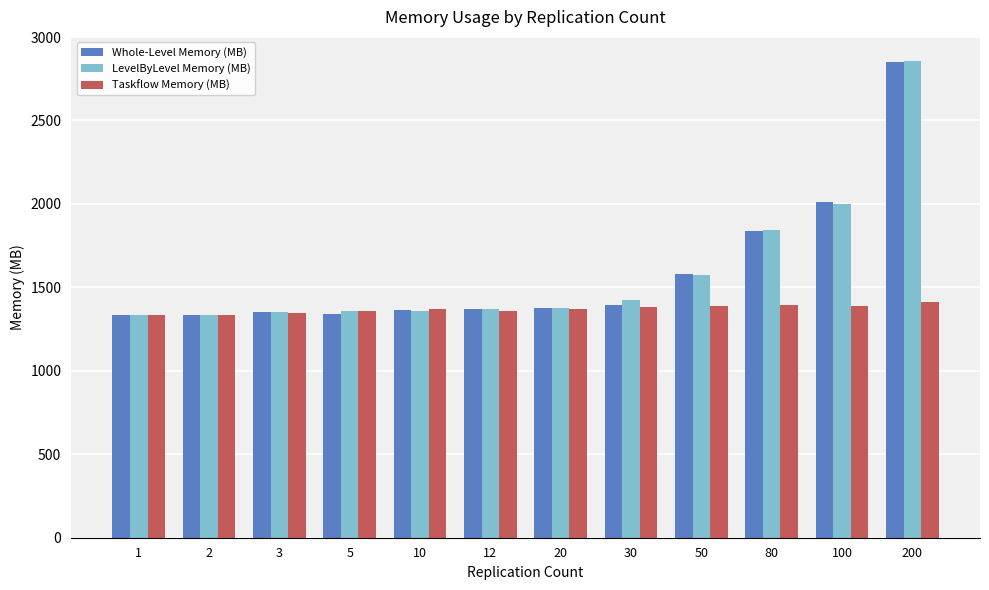

What is the sum of the Whole-Level Memory (MB) values at 5 and 2?

2675.4